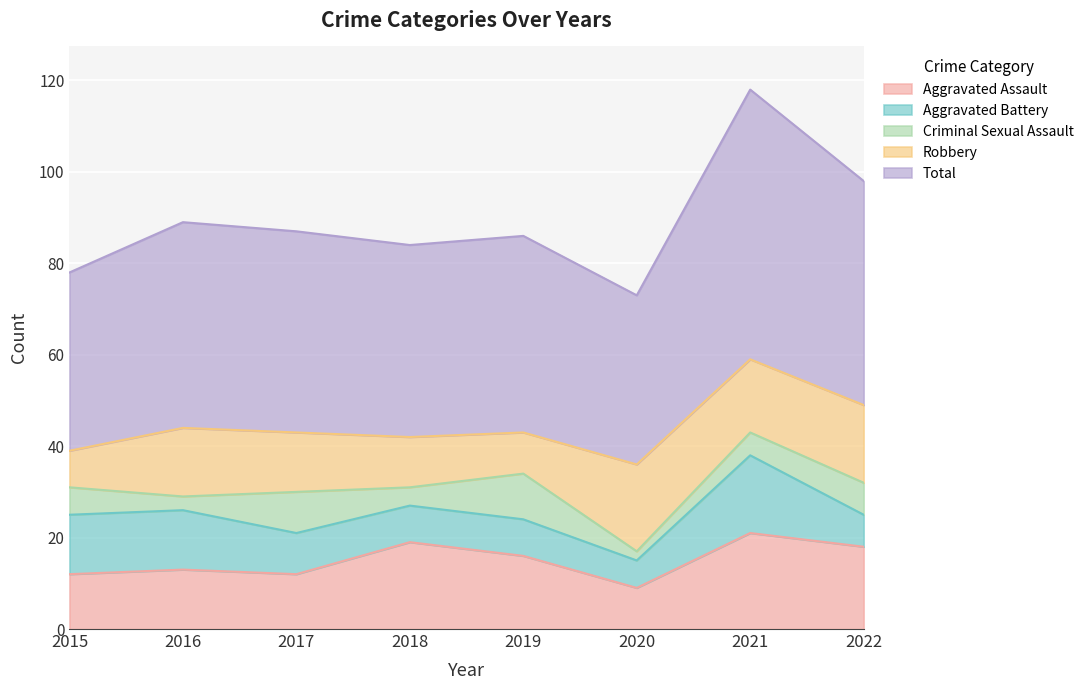

What is the difference between the highest and lowest values at 2017?

35